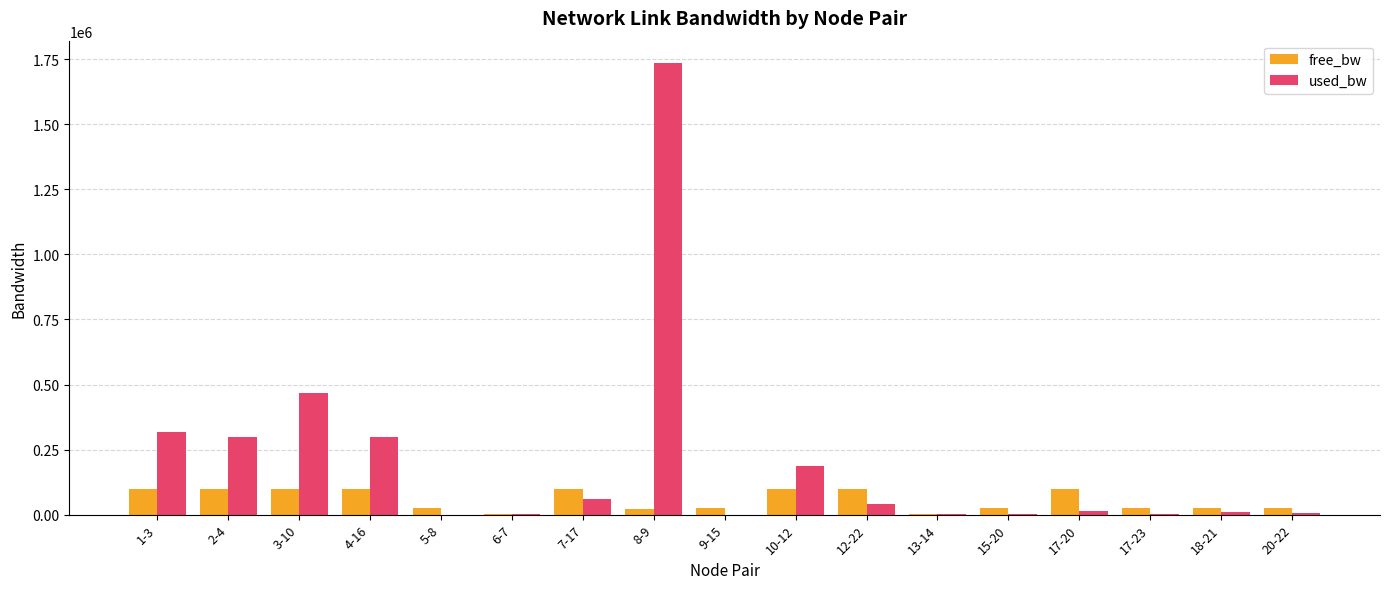

Where is used_bw nearest to the value 867326?

3-10